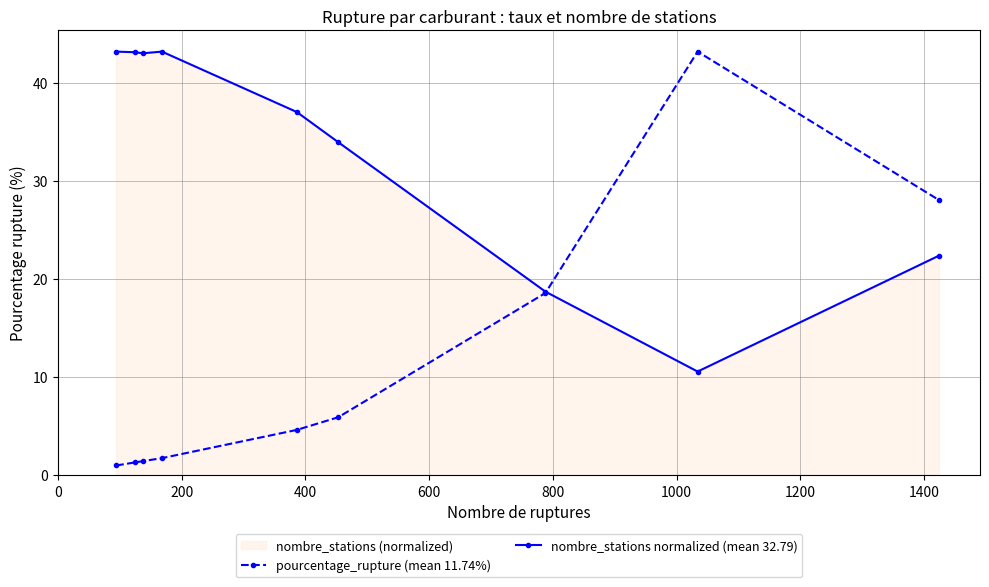

Reading left to right, transcribe all the data shown in this chart.

pourcentage_rupture (mean 11.74%): 1.0	1.3	1.4	1.7	4.6	5.9	18.6	43.2	28.1
nombre_stations normalized (mean 32.79): 43.2	43.1	43.0	43.2	37.0	33.9	18.7	10.5	22.4